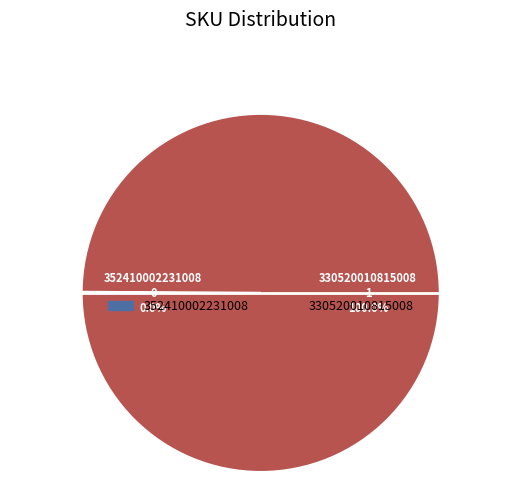

What percentage do 330520010815008 and 352410002231008 together represent?

100.0%